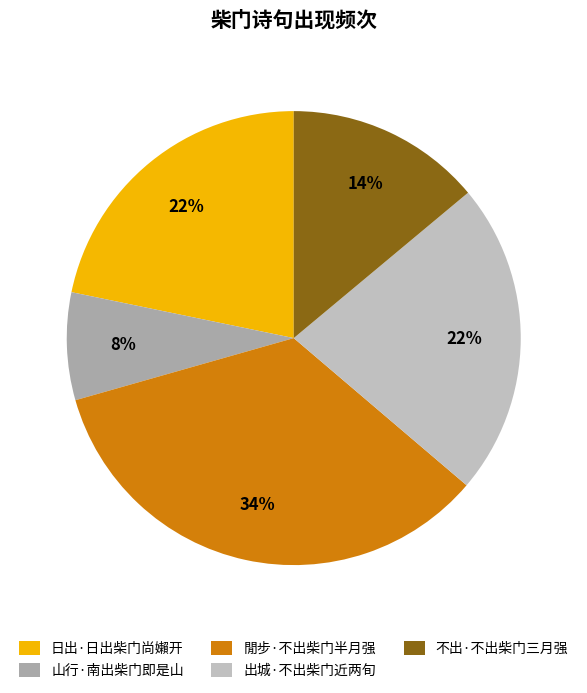

How many slices are in this pie chart?

5